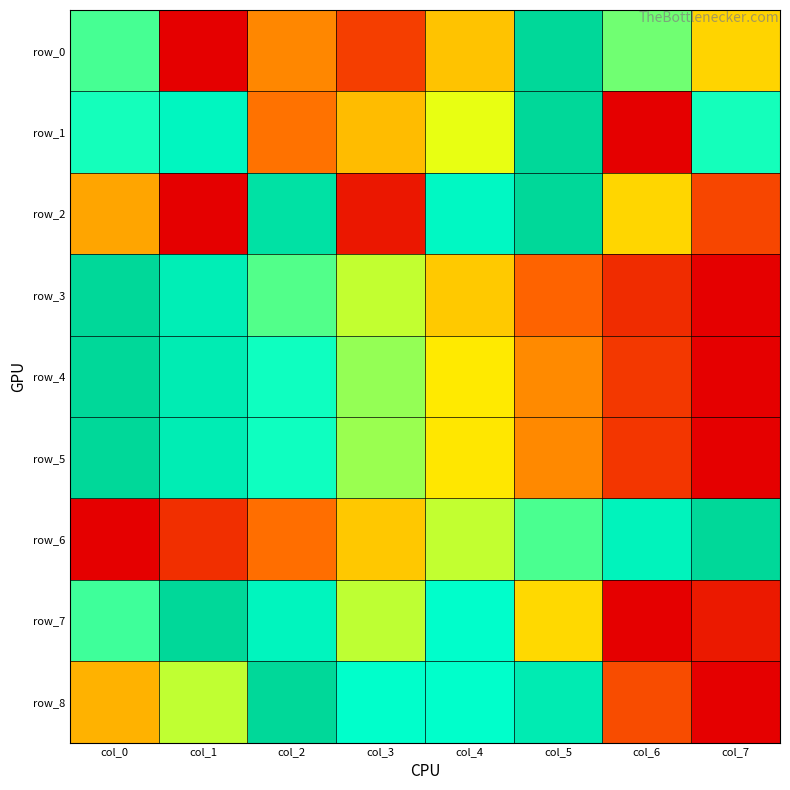

Which series has the widest spread of values?

row_0